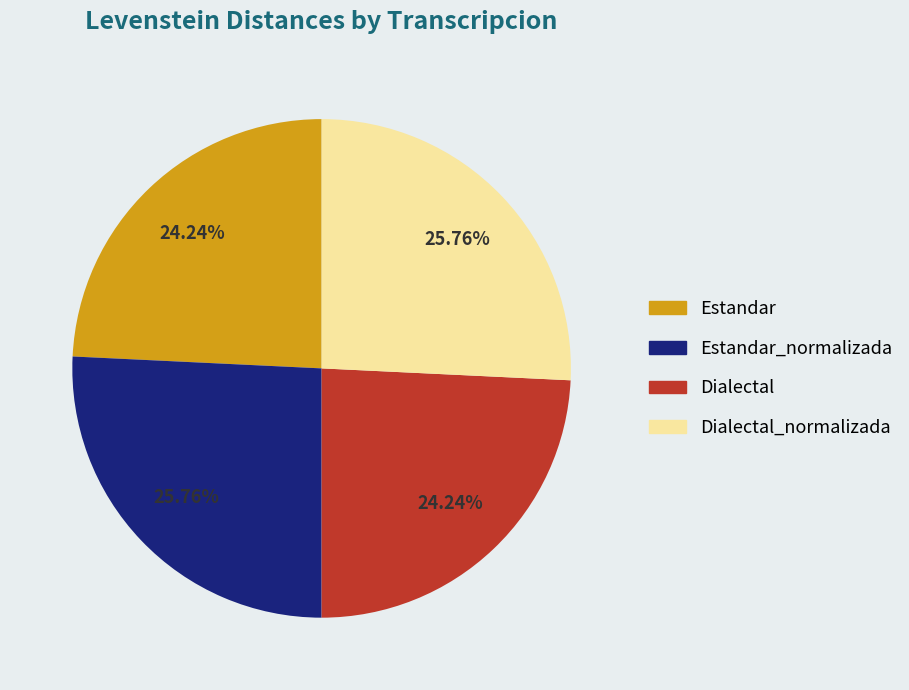

Is it true that Estandar_normalizada is 26% of the pie?

True